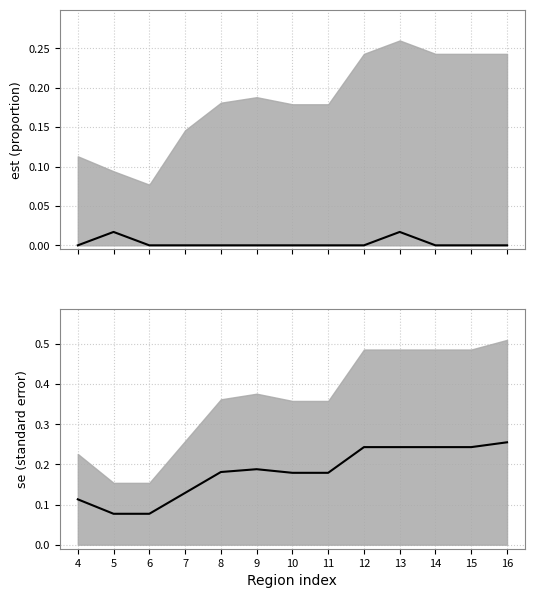

Reading left to right, list all the values displayed in this chart.

est (mean): 0.0	0.0	0.0	0.0	0.0	0.0	0.0	0.0	0.0	0.0	0.0	0.0	0.0
se (mean): 0.1	0.1	0.1	0.1	0.2	0.2	0.2	0.2	0.2	0.2	0.2	0.2	0.3